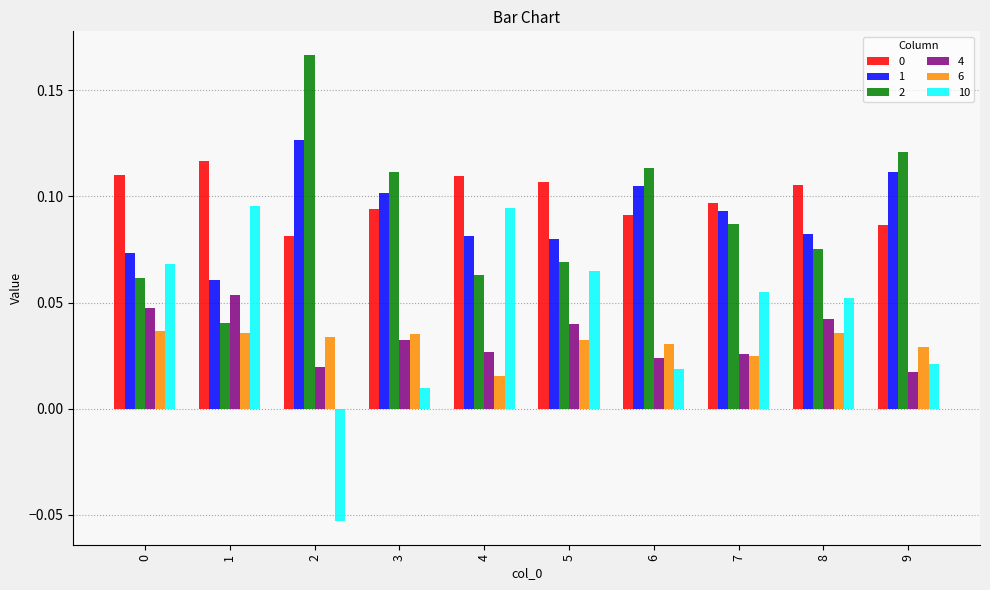

At how many categories does at least one series exceed 0?

10